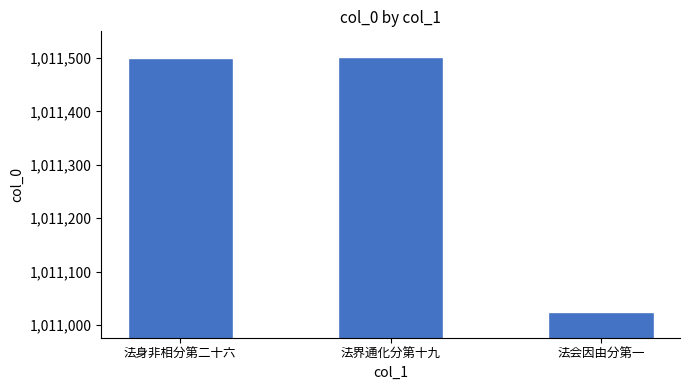

How many data points does each series have?

3